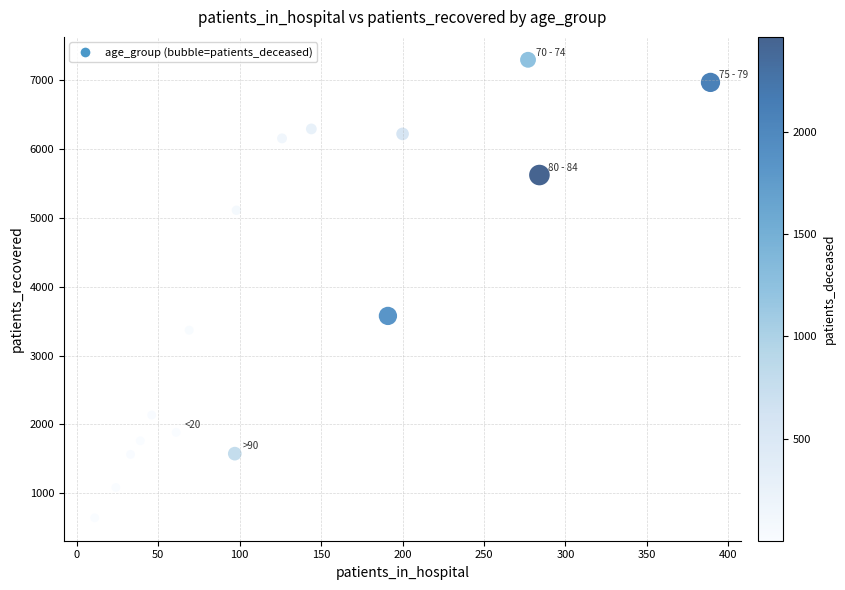

What is the range of X values (max minus min)?

378